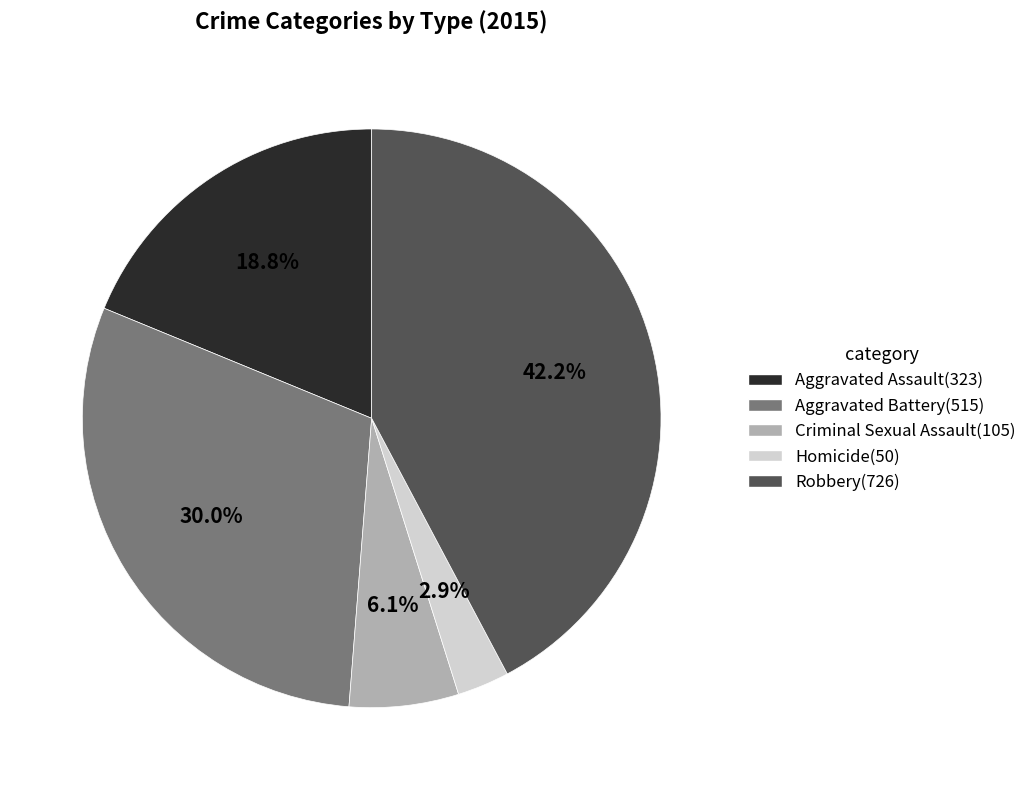

To the nearest percent, what portion does Aggravated Assault represent?

19%